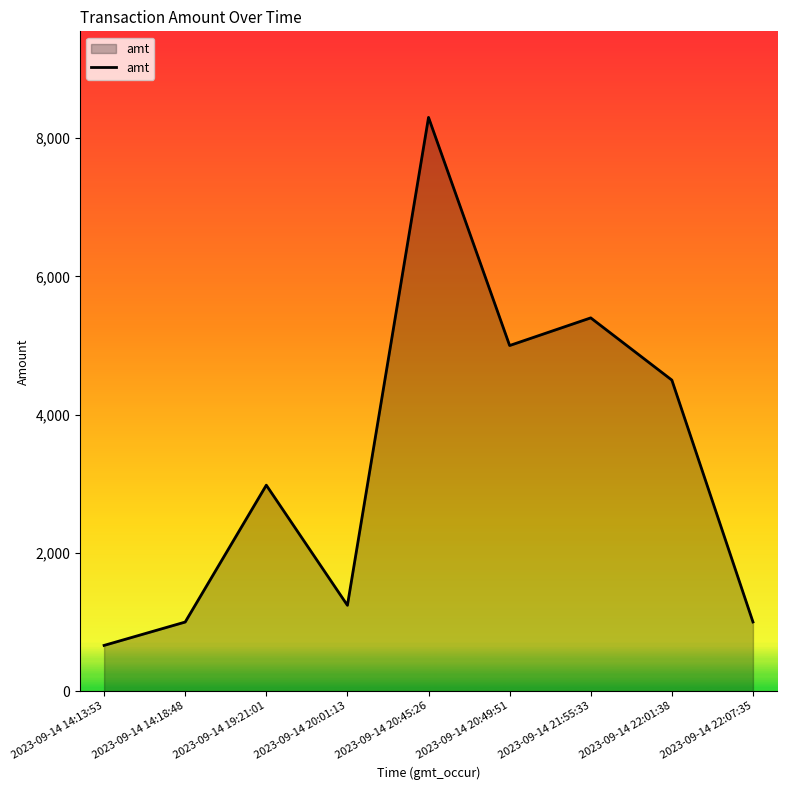

What is the approximate value at 2023-09-14 22:07:35?

1001